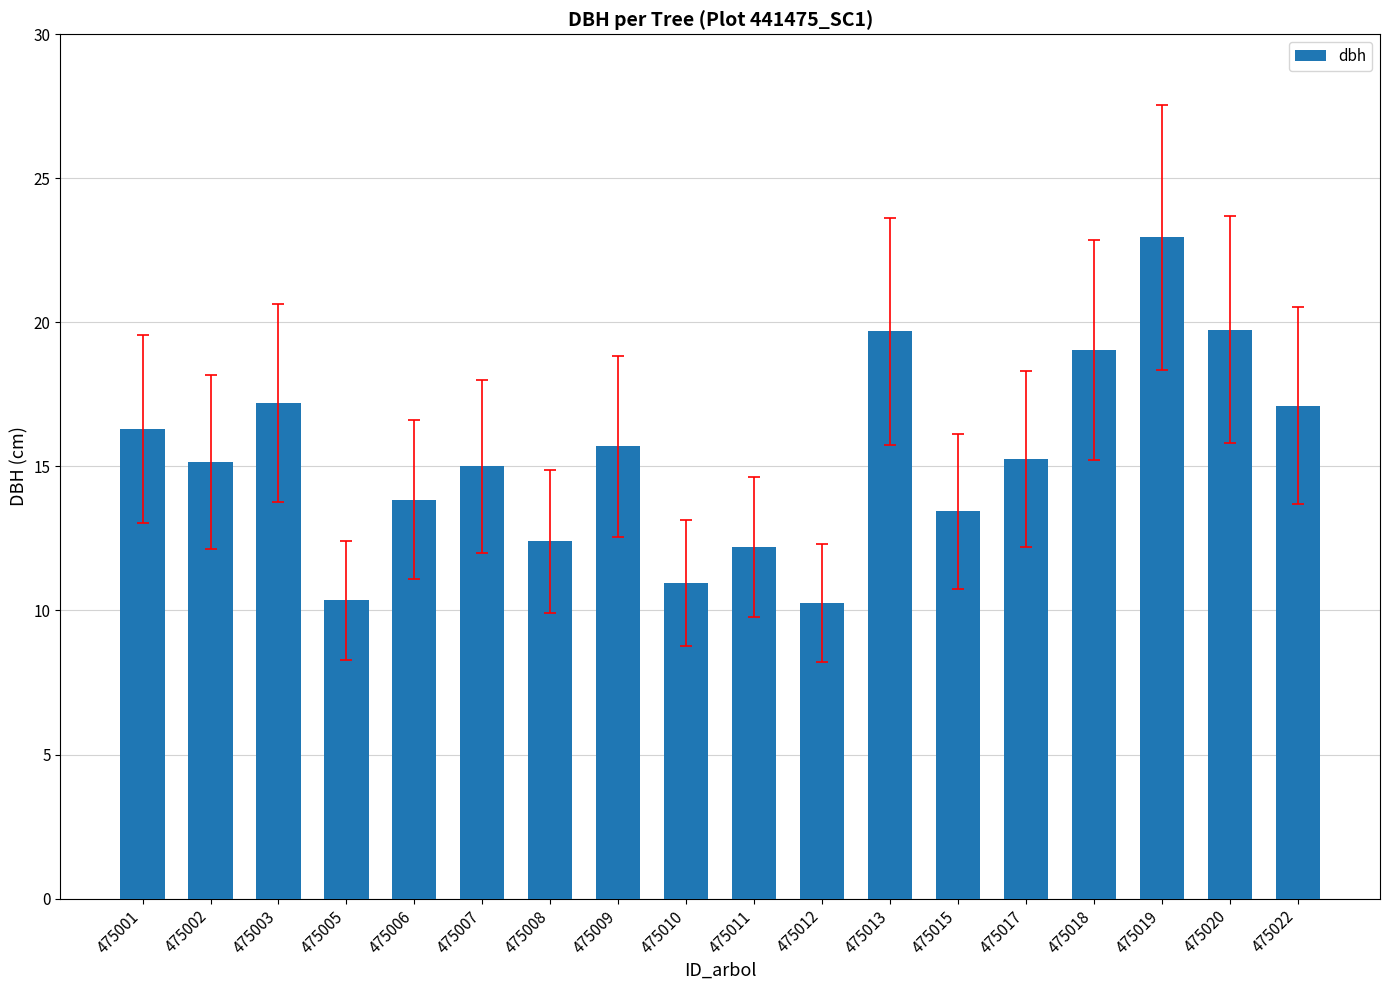

What is the difference between the maximum and minimum values?

12.7